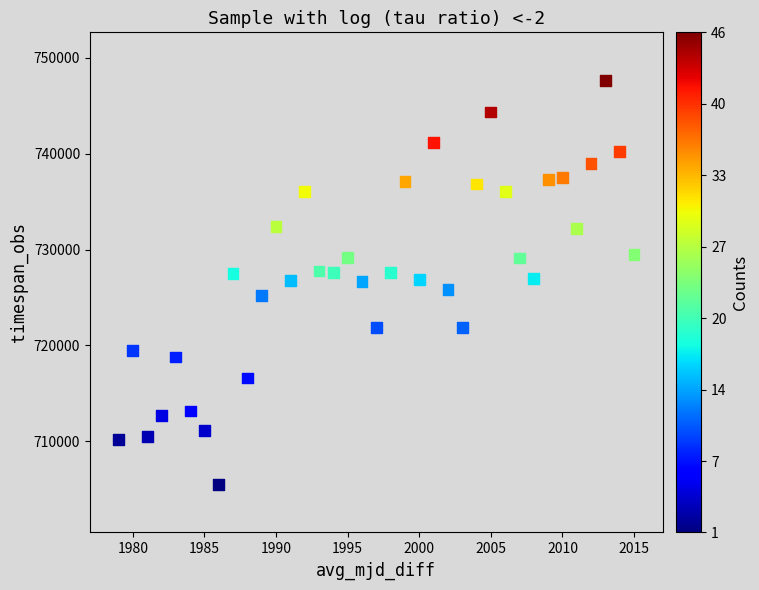

What is the range of Y values (max minus min)?

42135.0